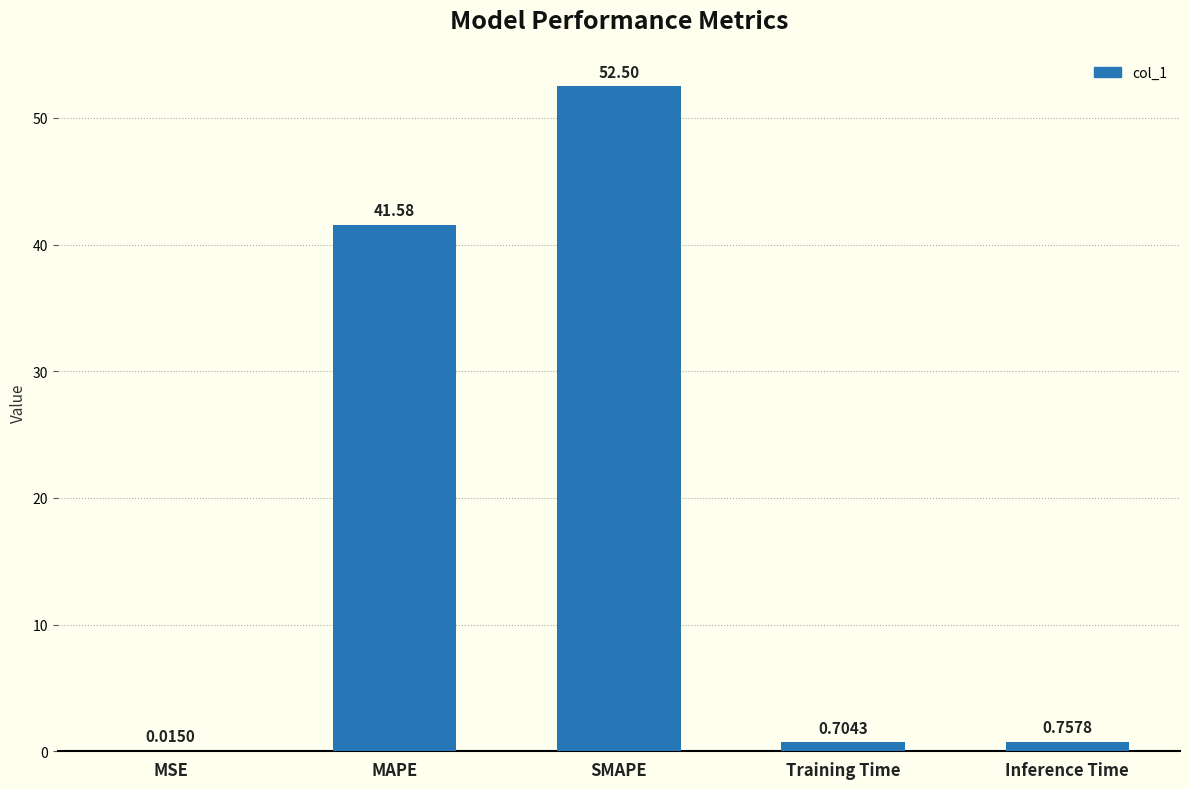

Which has a higher value, MAPE or SMAPE?

SMAPE